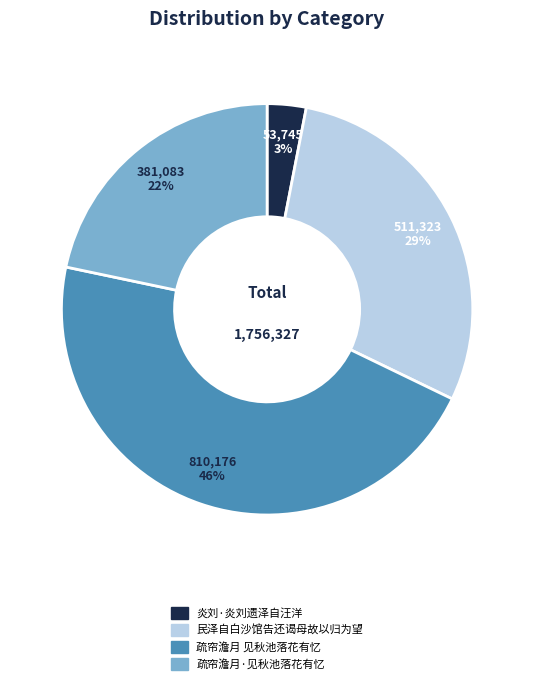

Is there a majority slice in this chart?

No